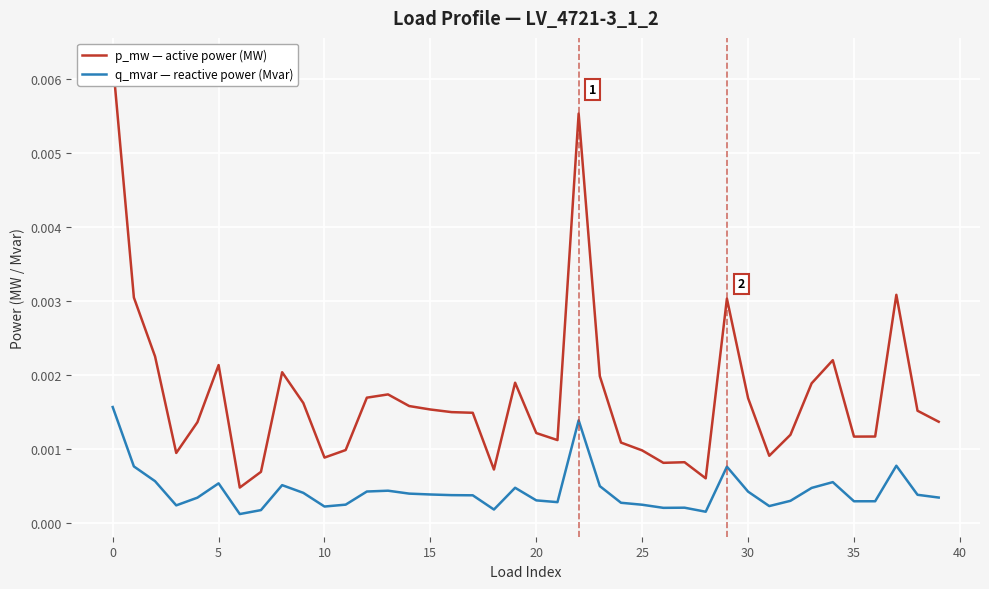

In q_mvar — reactive power (Mvar), how many points are lower than both neighbors (excluding endpoints)?

9